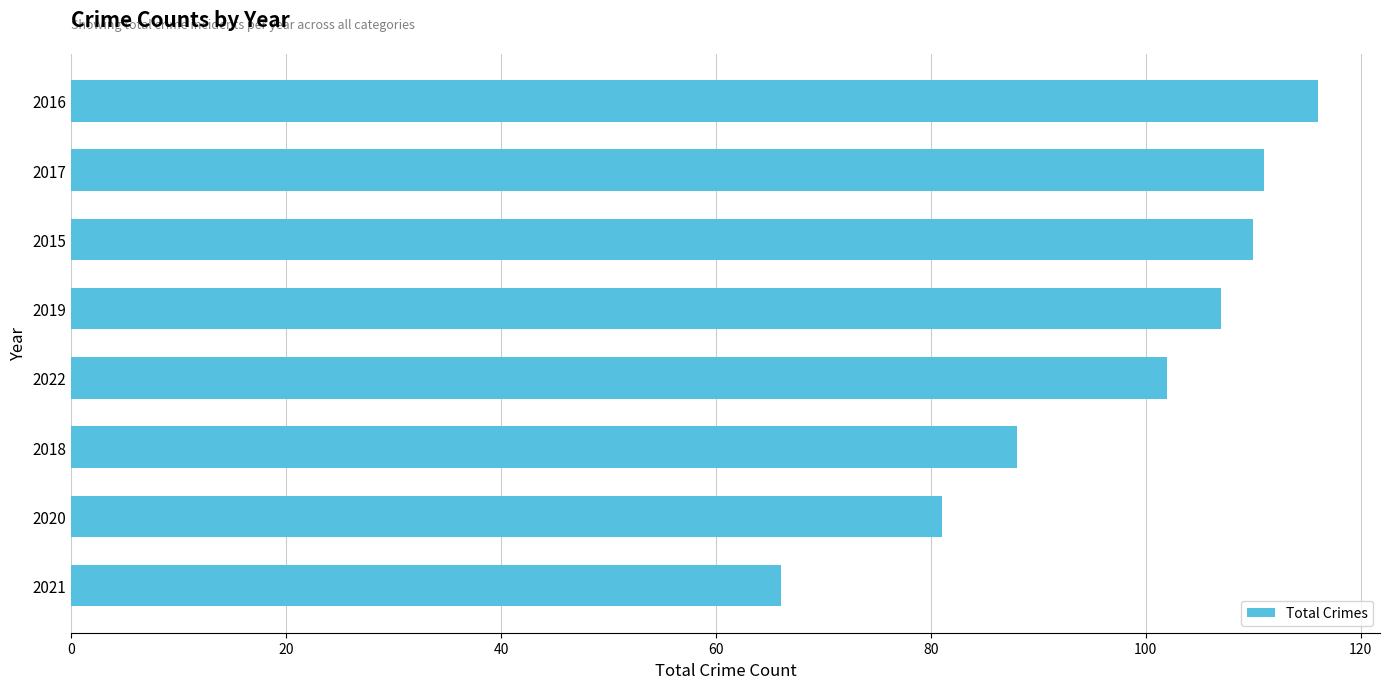

What is the smallest value displayed?

66